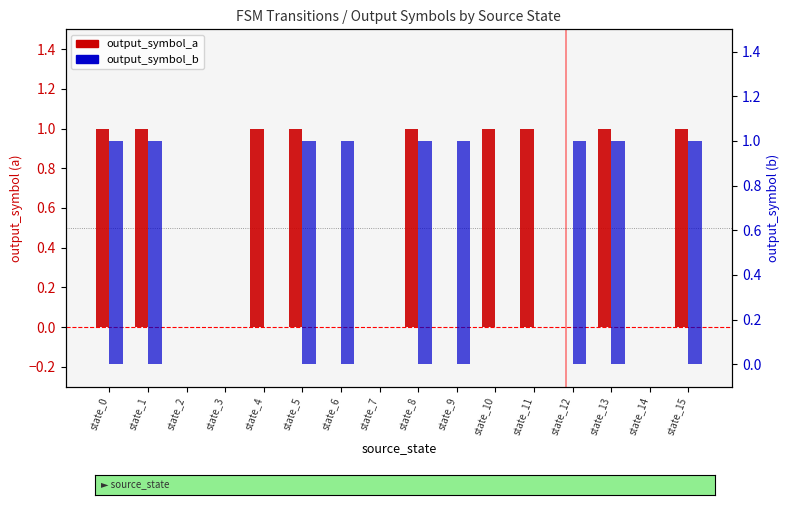

The value of output_symbol_b at state_13 is 1. True or false?

True